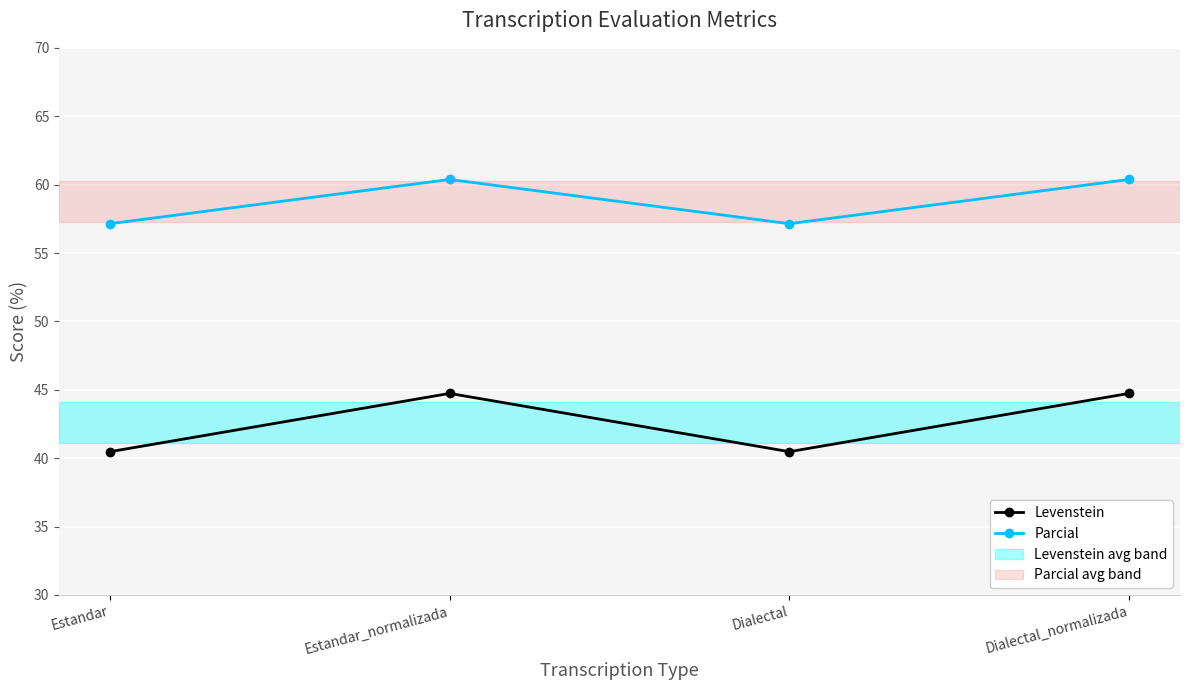

What is the sum of the Levenstein values at Estandar_normalizada and Dialectal_normalizada?

89.5